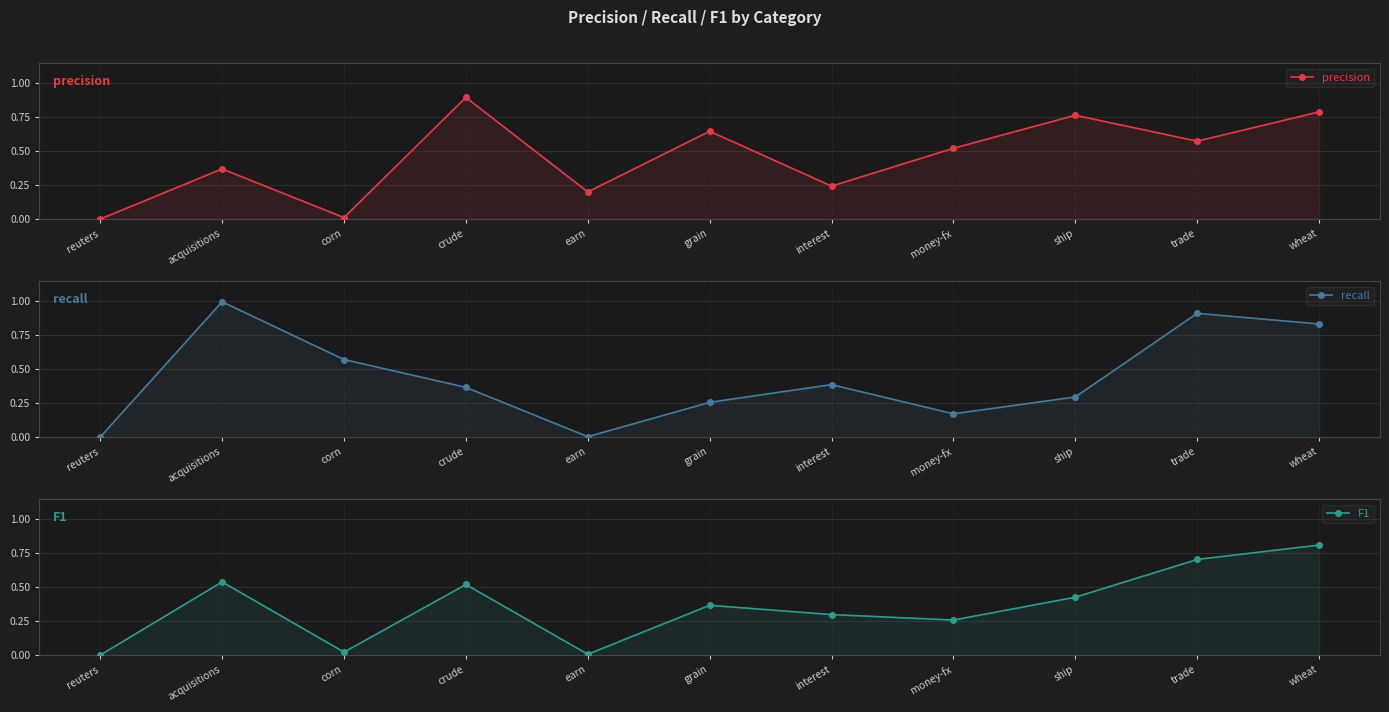

True or false: precision has a value of 0.3 at money-fx.

False